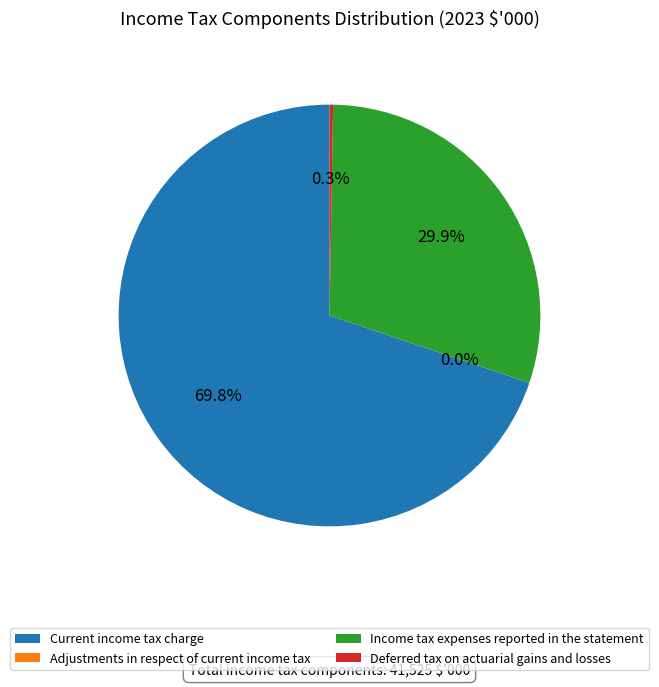

What is the largest slice in the pie chart?

Current income tax charge